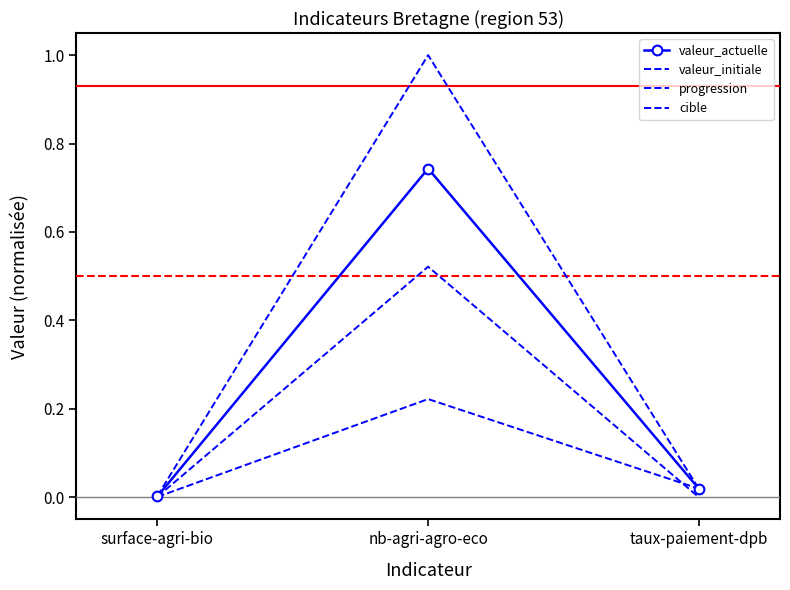

What is the highest value of the valeur_actuelle series?

0.7